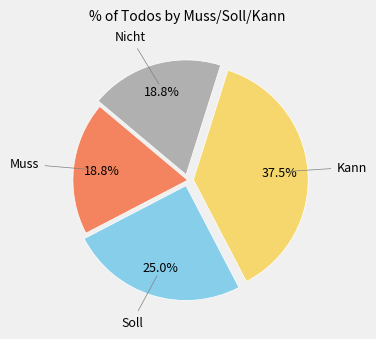

True or false: Kann accounts for 52% of the total.

False